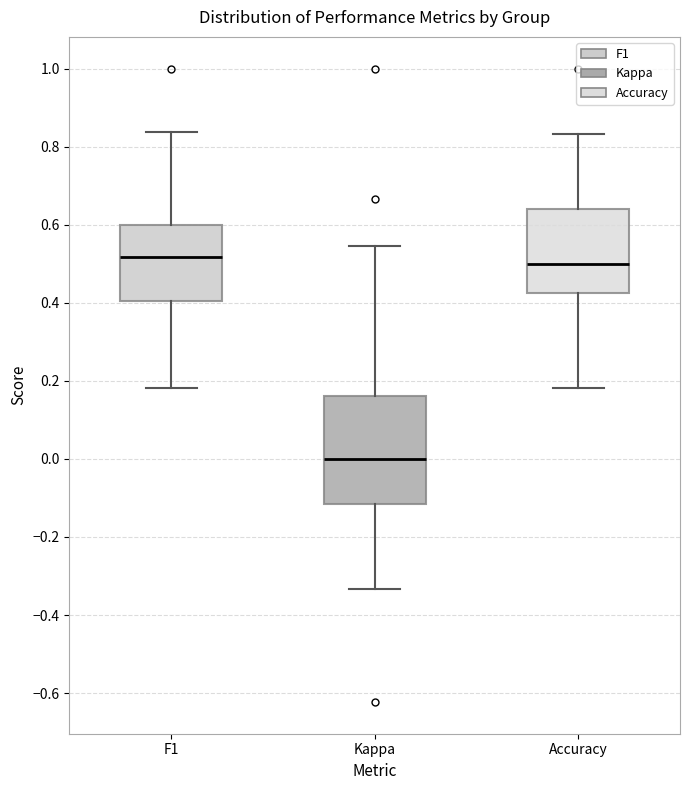

Which box has the lowest median line?

Kappa